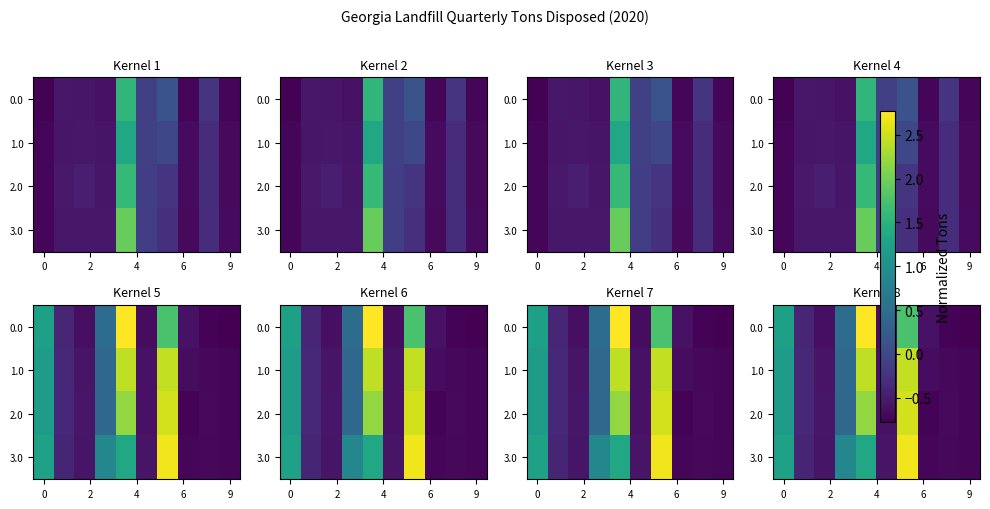

How many positive values does the row_0 series have?

4